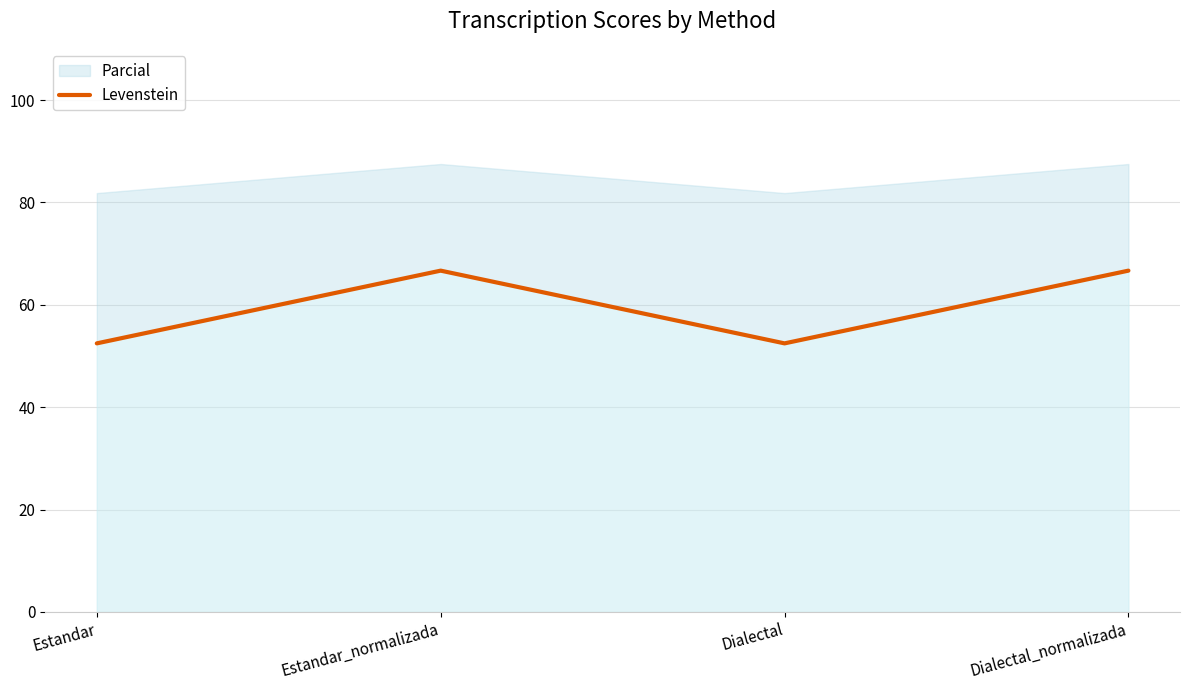

How many lines are shown in the chart?

1